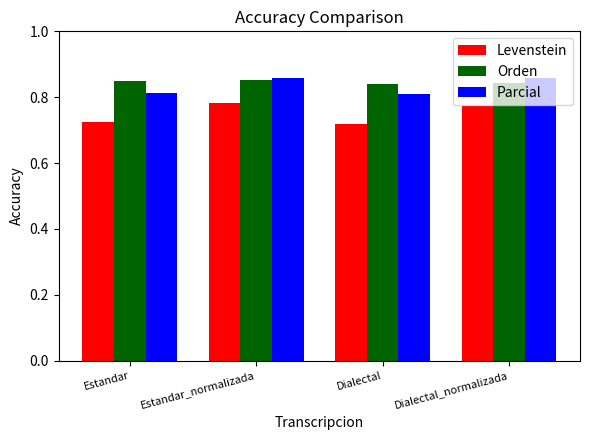

Is it true that Orden equals 1.4 at Dialectal?

False